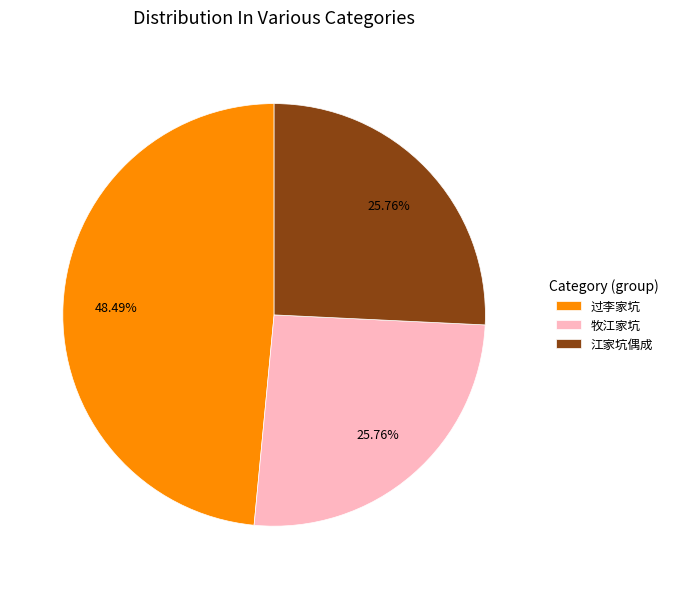

Is it true that 过李家坑 is 35% of the pie?

False